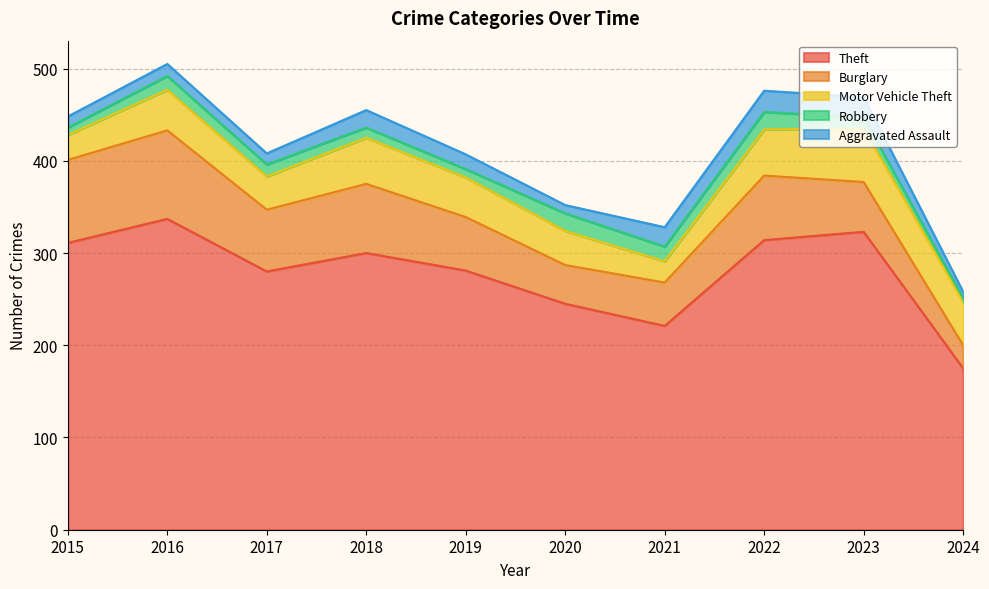

Between 2015 and 2019, which is larger?

2015